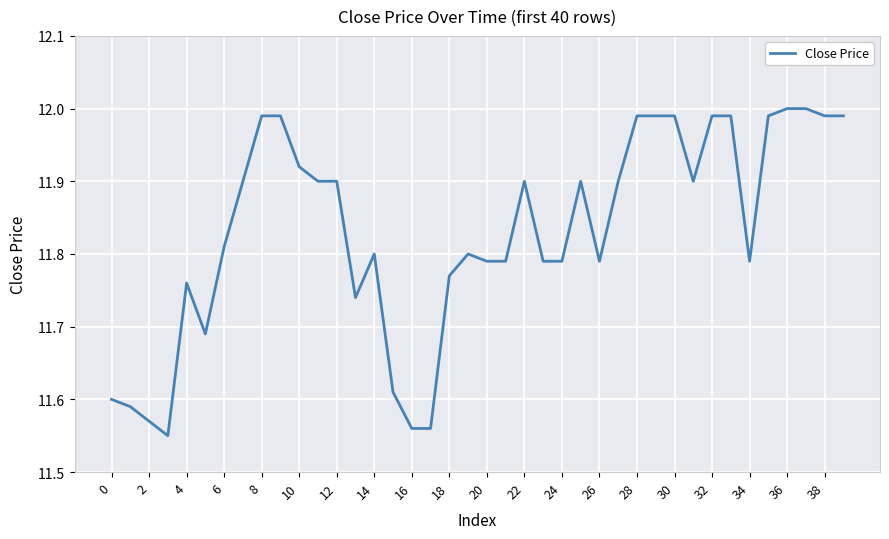

Does the chart have visible grid lines?

Yes